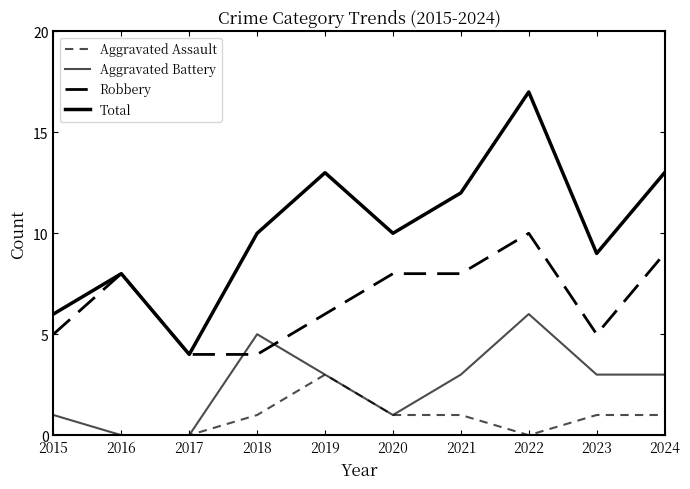

In Total, how many points are higher than both neighbors (excluding endpoints)?

3